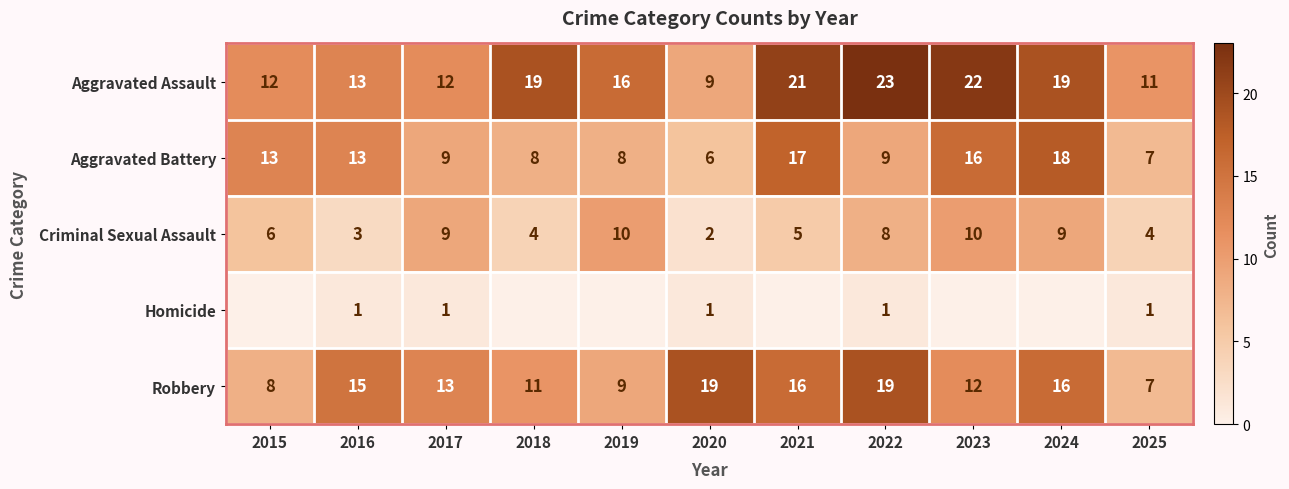

What is the total value across all series at 2019?

43